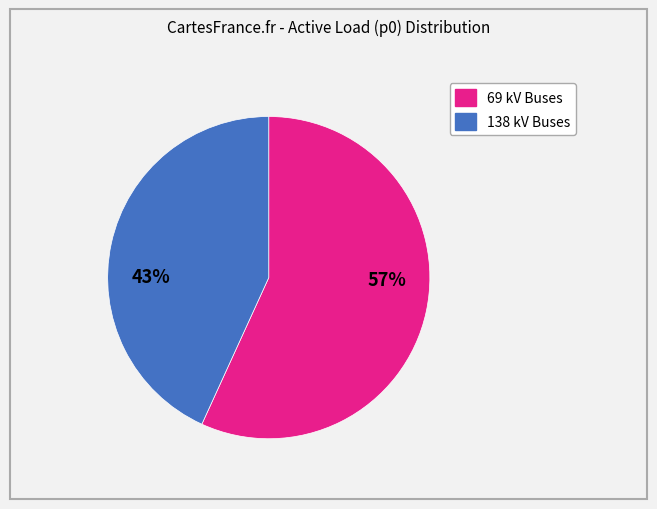

To the nearest percent, what is the average slice percentage?

50%